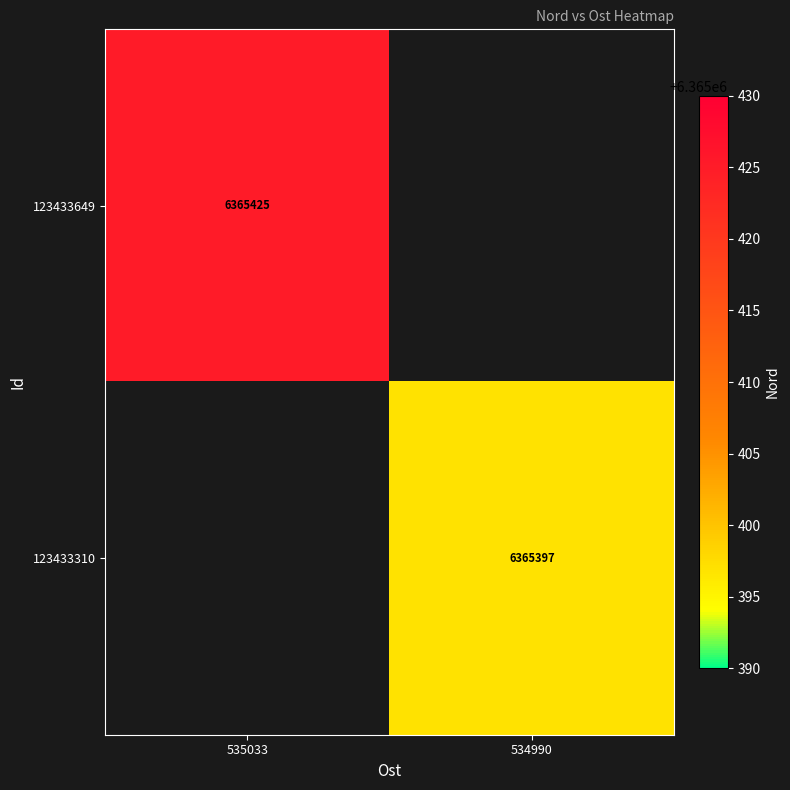

True or false: 123433649 has a value of 6365425 at 535033.

True